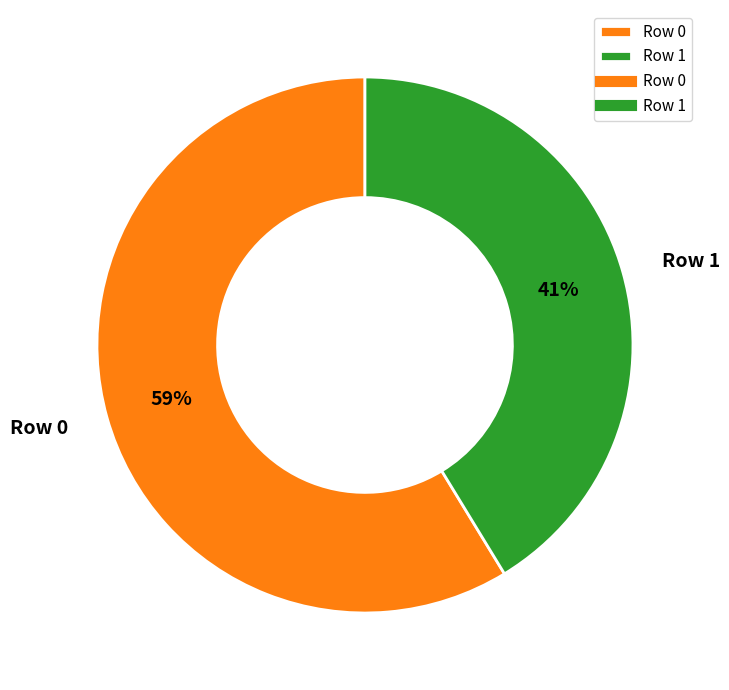

How many segments does this pie chart have?

2